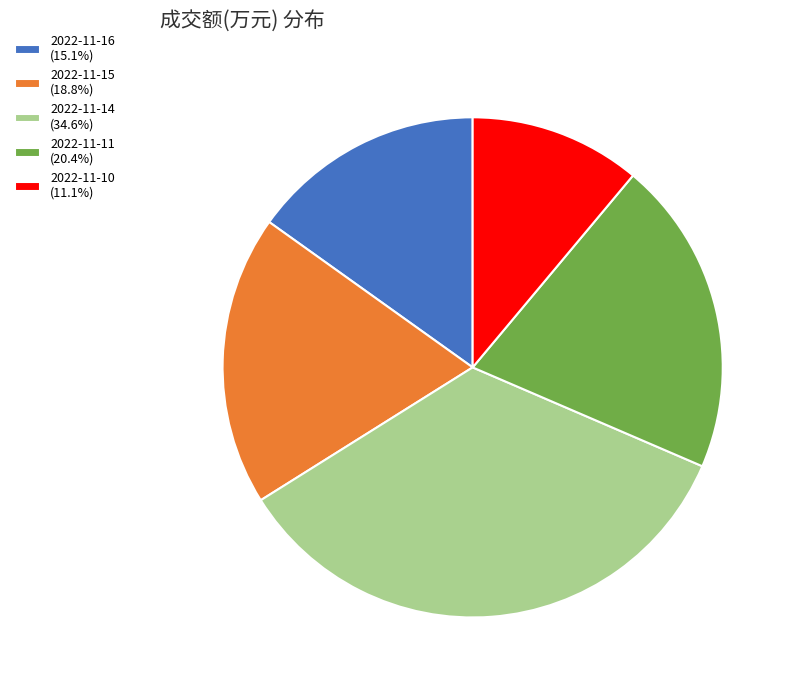

Approximately how many times larger is the value at 2022-11-16 (15.1%) compared to 2022-11-11 (20.4%)?

0.7